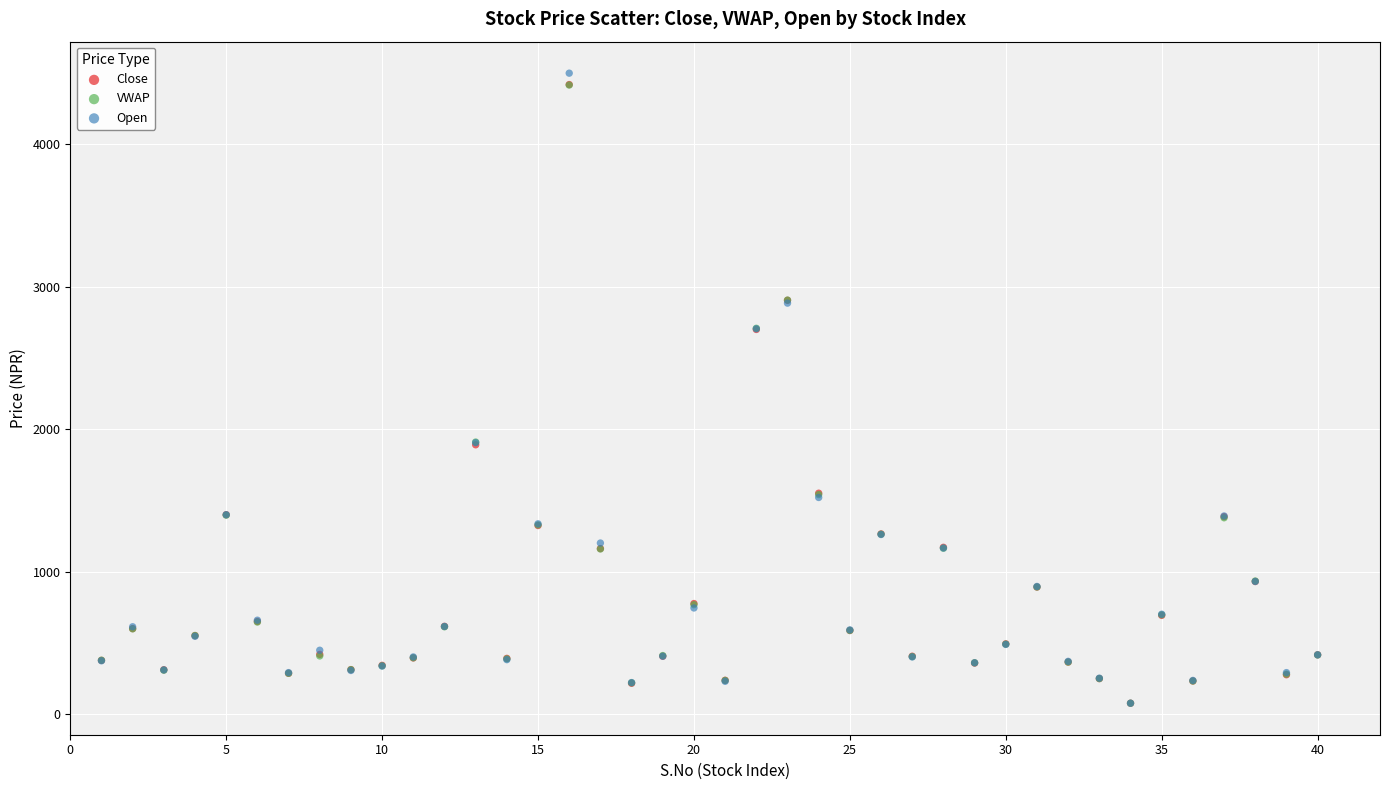

Which series contains the highest Y value?

Open